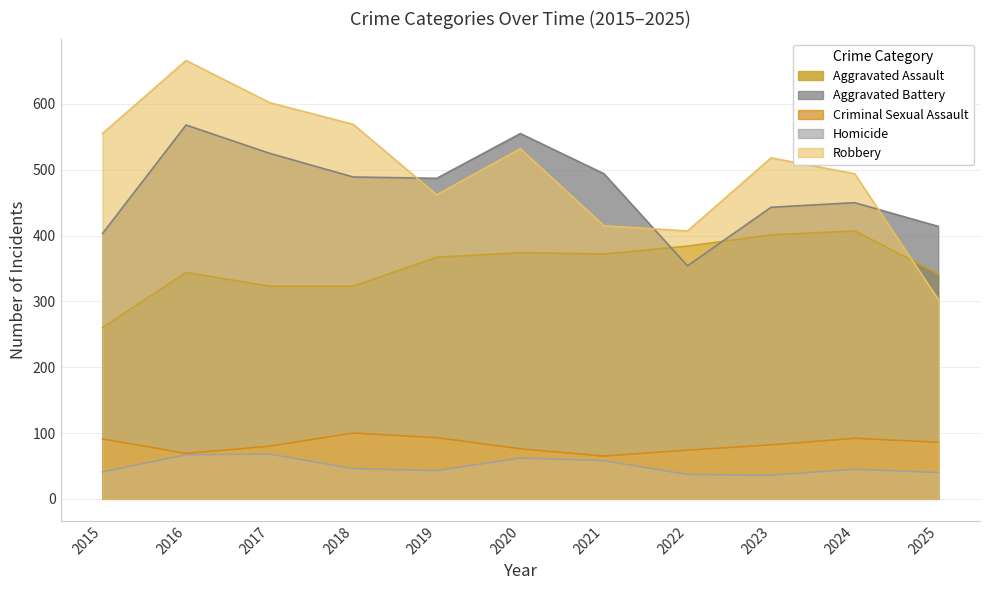

At which label does Aggravated Battery reach its peak?

2016